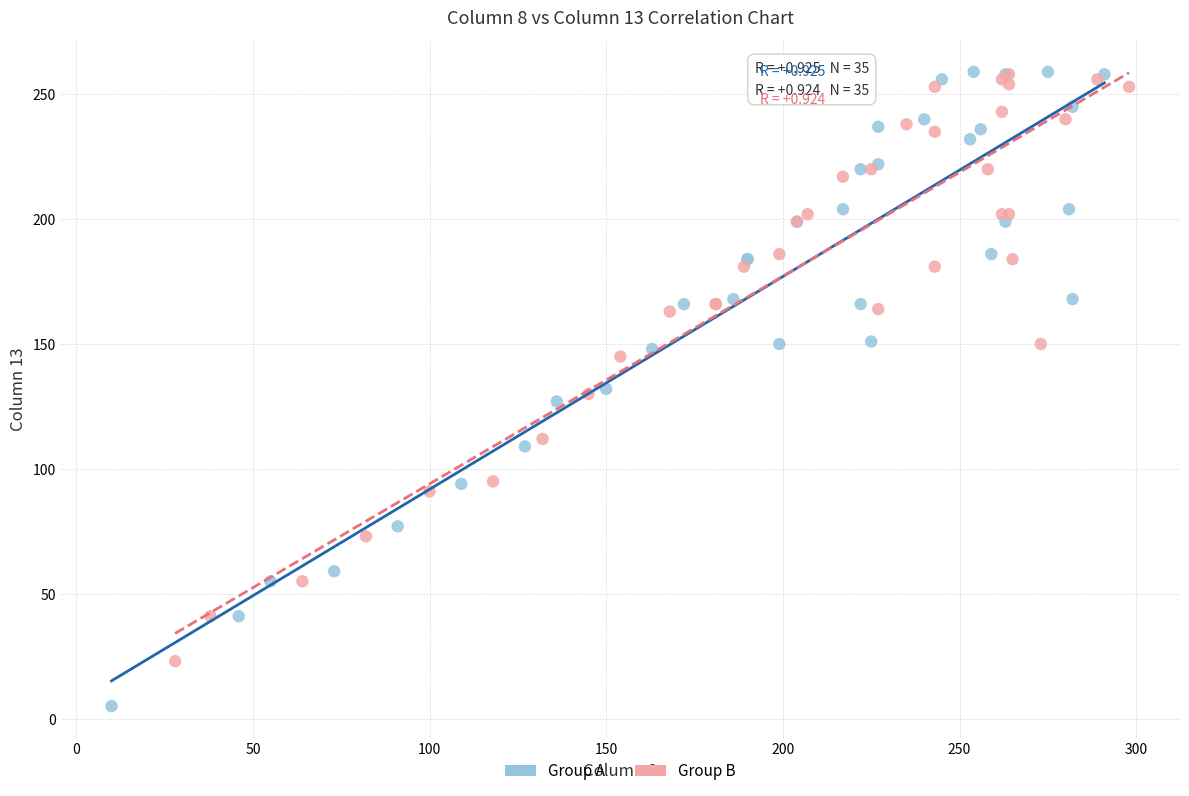

Which series has the largest Y range (max minus min)?

Group A